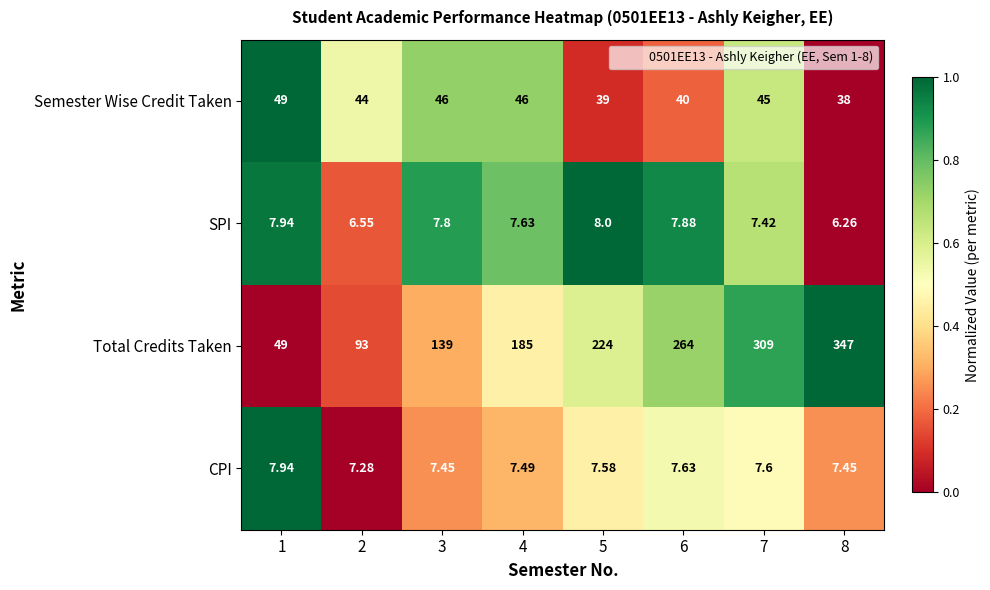

List the series in order of their peak value, highest first.

Total Credits Taken, Semester Wise Credit Taken, SPI, CPI